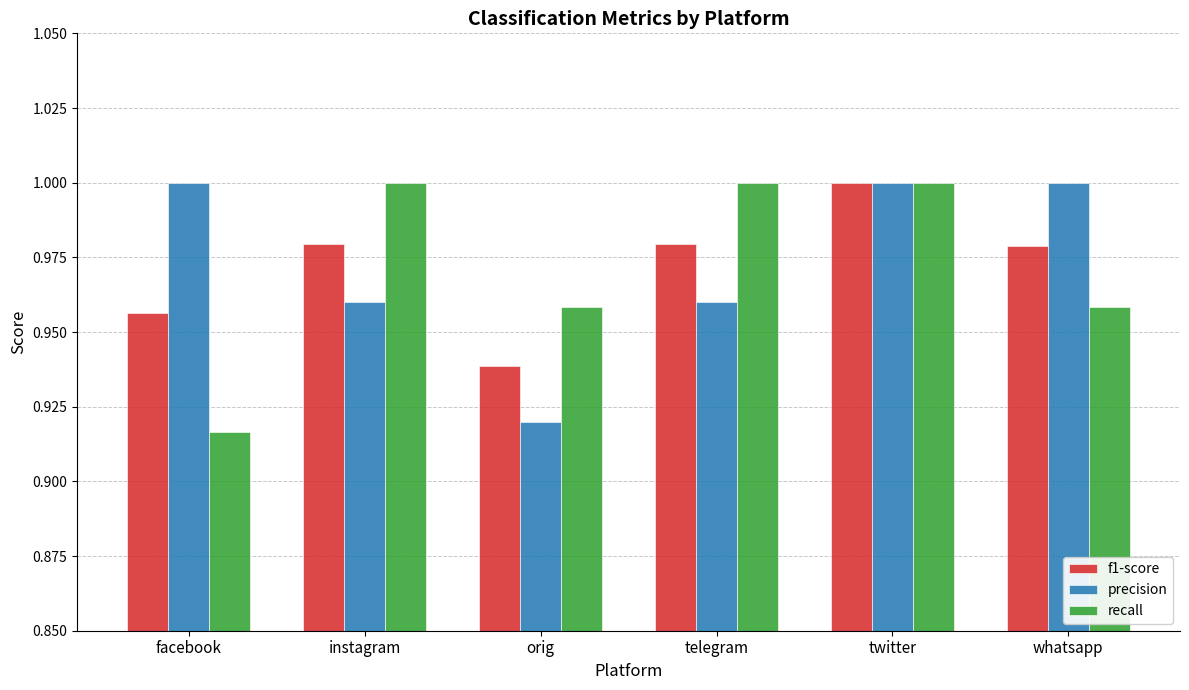

What is the spread (max minus min) of values at facebook?

0.1